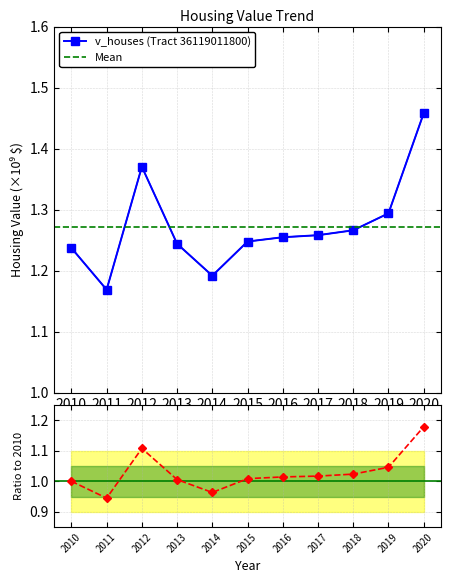

How many points are higher than both their immediate neighbors (excluding endpoints)?

1